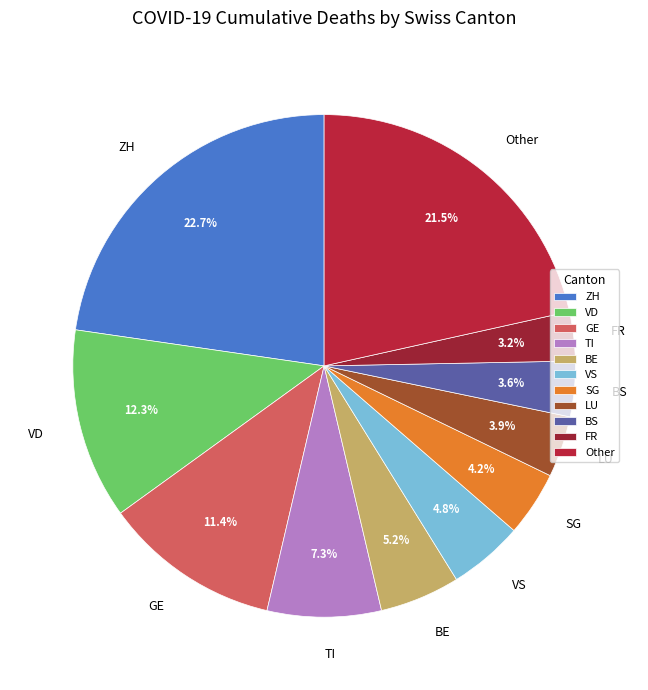

To the nearest percent, what is the average slice percentage?

9%